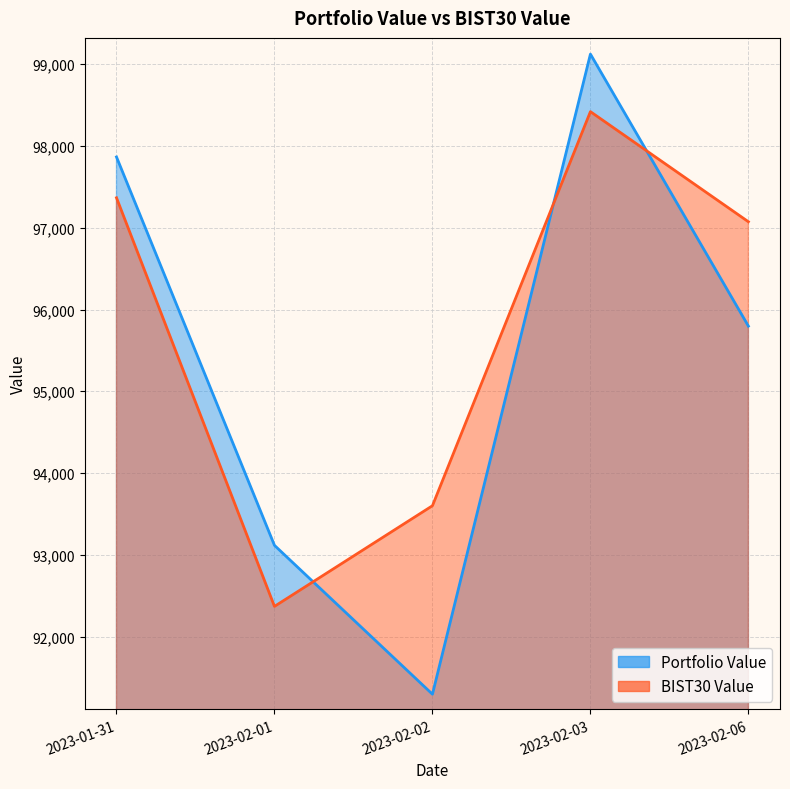

Rank the series by their average value, from highest to lowest.

BIST30 Value, Portfolio Value